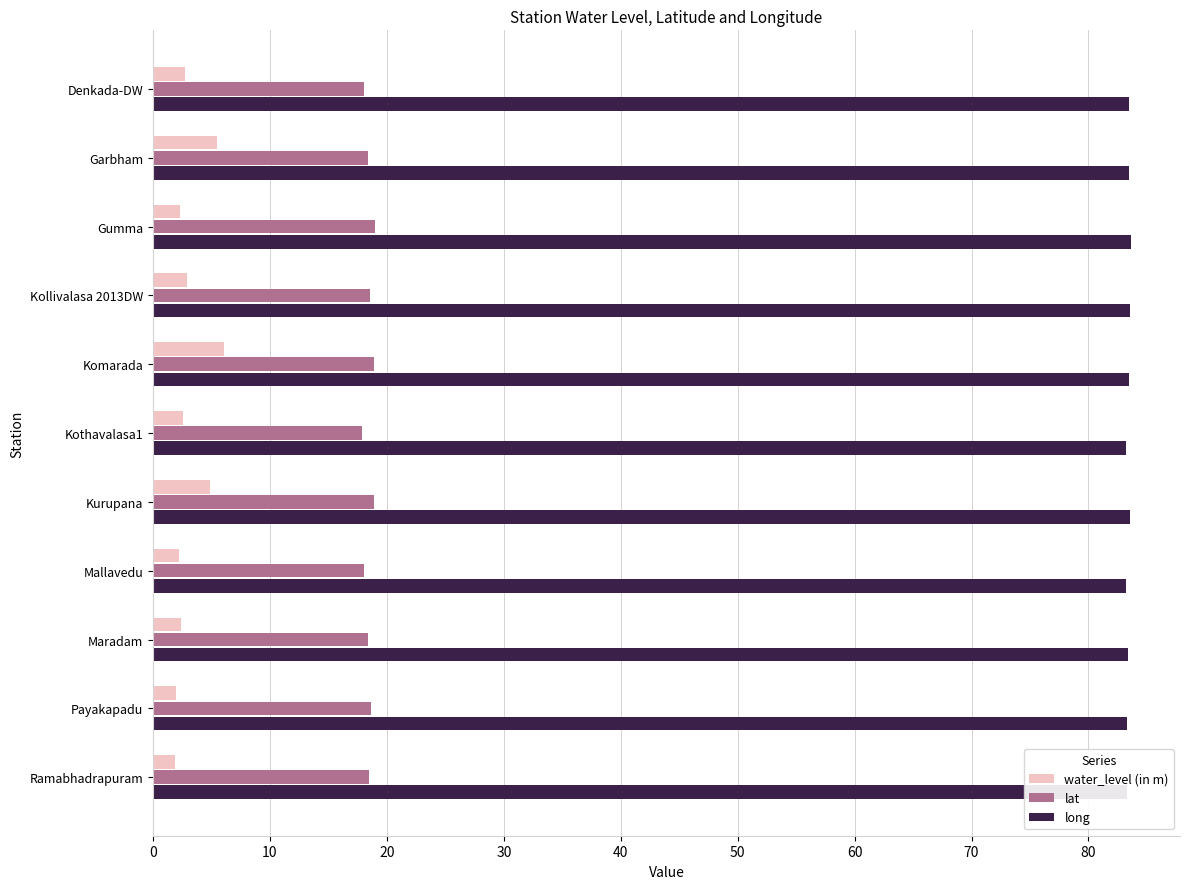

The lat series shows 30.1 at Gumma. True or false?

False